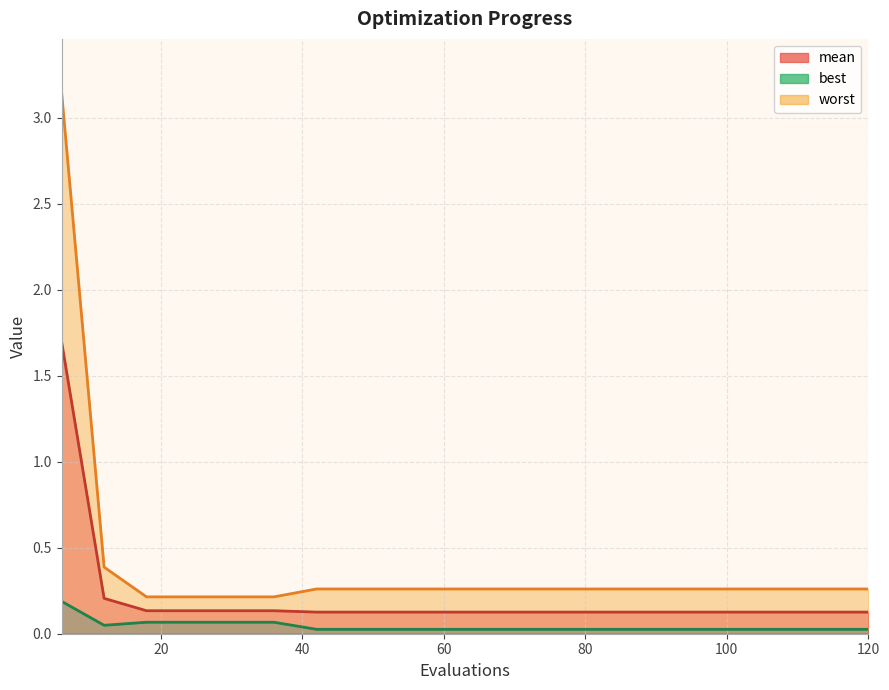

Which series has the widest spread of values?

worst